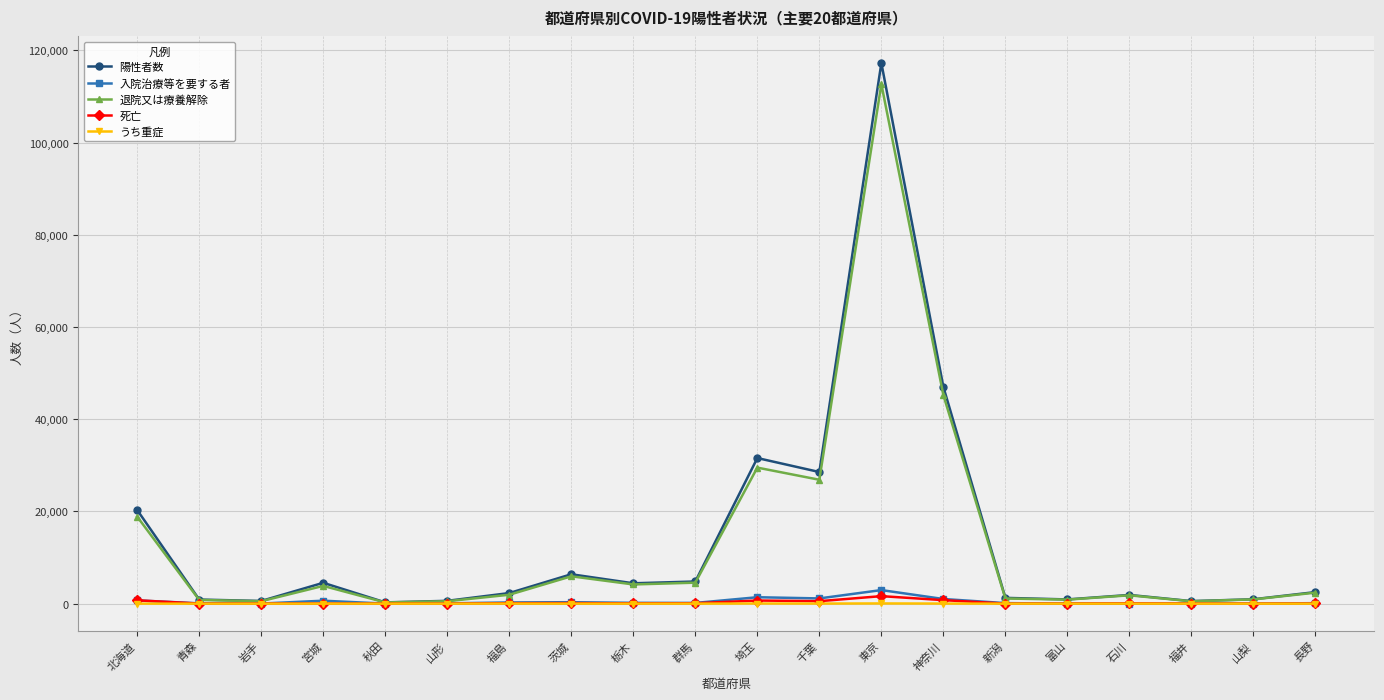

Which series has the widest spread of values?

陽性者数